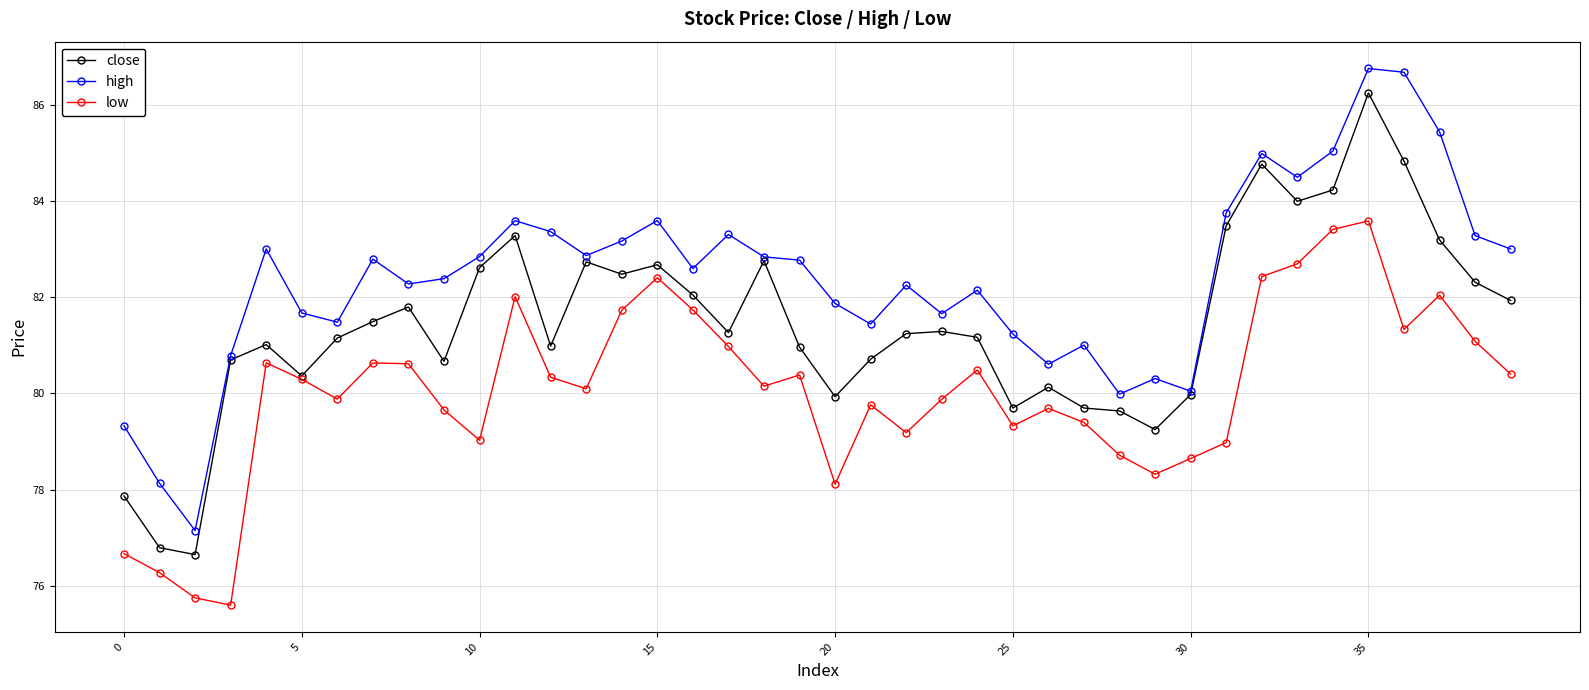

At how many categories does at least one series exceed 75?

40